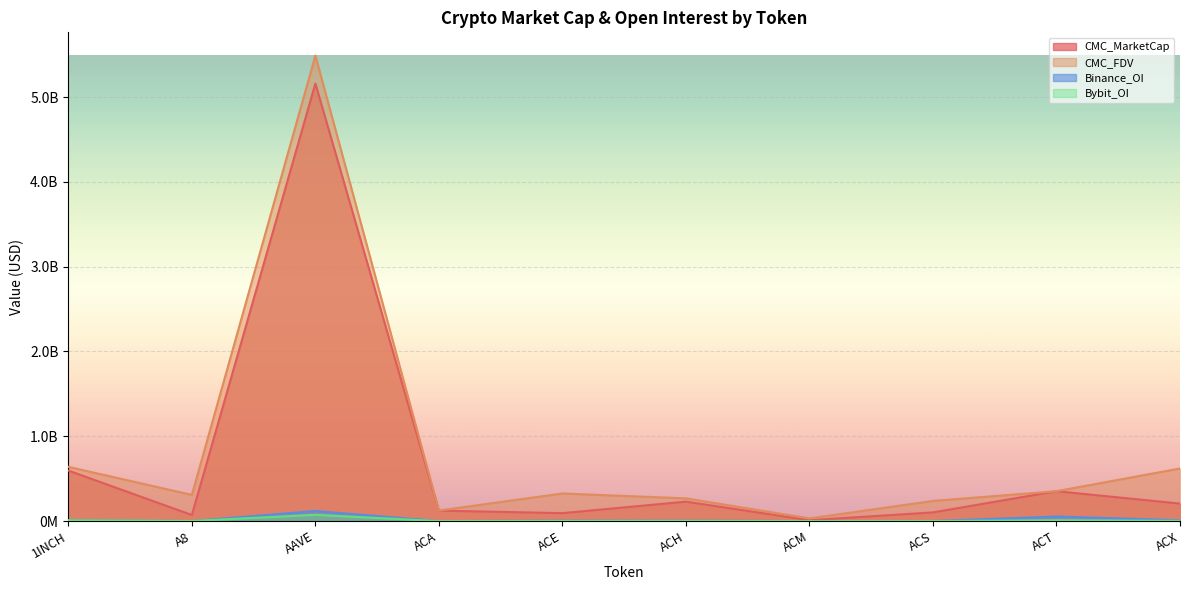

What is the sum of the CMC_FDV values at ACT and ACM?

384097920.3